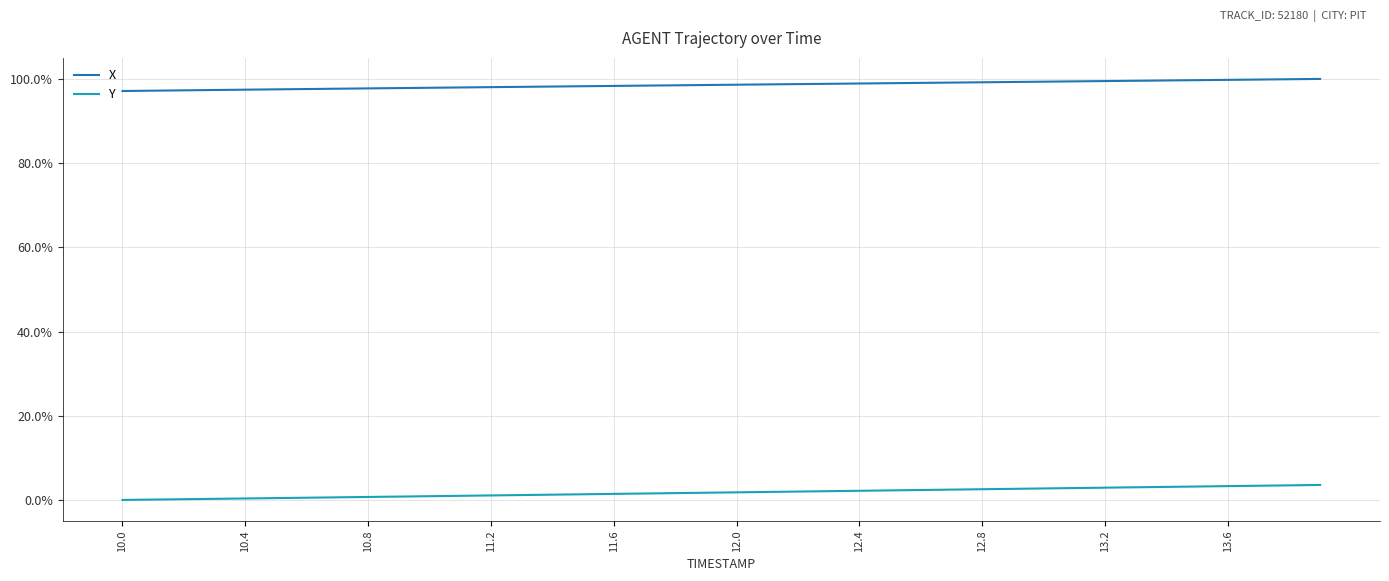

What is the difference between the maximum and minimum values in the Y series?

3.6